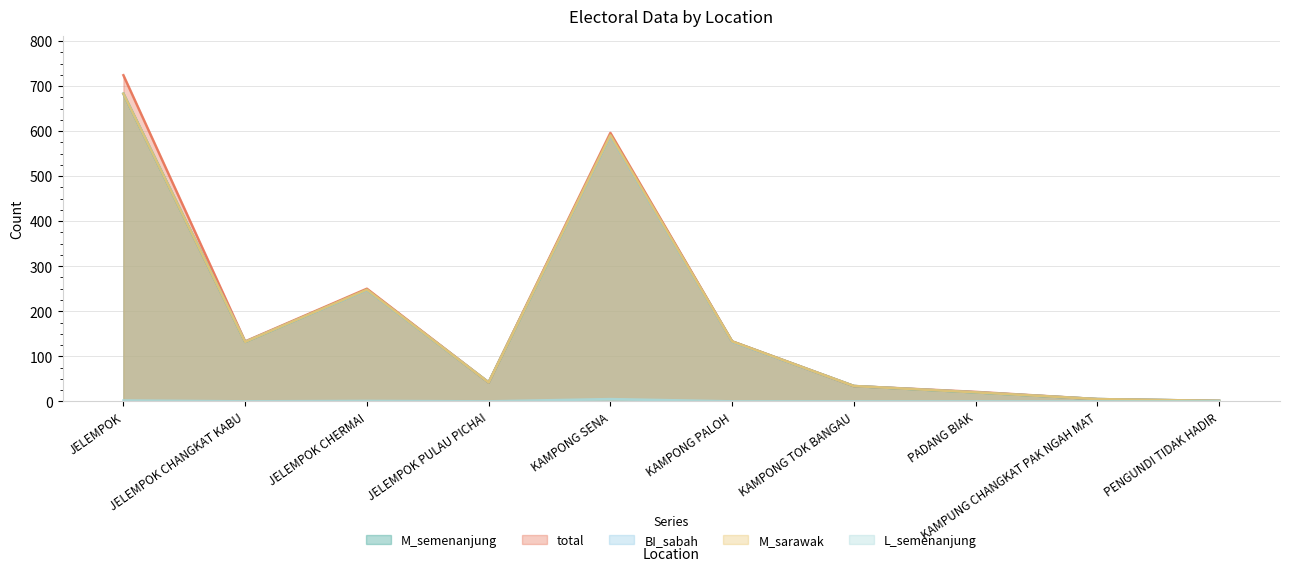

Reading left to right, what are all the values shown in this chart?

M_semenanjung: JELEMPOK=683	JELEMPOK CHANGKAT KABU=132	JELEMPOK CHERMAI=248	JELEMPOK PULAU PICHAI=42	KAMPONG SENA=591	KAMPONG PALOH=133	KAMPONG TOK BANGAU=34	PADANG BIAK=20	KAMPUNG CHANGKAT PAK NGAH MAT=5	PENGUNDI TIDAK HADIR=1
M_sarawak: JELEMPOK=683	JELEMPOK CHANGKAT KABU=132	JELEMPOK CHERMAI=248	JELEMPOK PULAU PICHAI=42	KAMPONG SENA=591	KAMPONG PALOH=133	KAMPONG TOK BANGAU=34	PADANG BIAK=20	KAMPUNG CHANGKAT PAK NGAH MAT=5	PENGUNDI TIDAK HADIR=1
total: JELEMPOK=724	JELEMPOK CHANGKAT KABU=133	JELEMPOK CHERMAI=250	JELEMPOK PULAU PICHAI=42	KAMPONG SENA=596	KAMPONG PALOH=133	KAMPONG TOK BANGAU=34	PADANG BIAK=21	KAMPUNG CHANGKAT PAK NGAH MAT=5	PENGUNDI TIDAK HADIR=1
BI_sabah: JELEMPOK=683	JELEMPOK CHANGKAT KABU=132	JELEMPOK CHERMAI=247	JELEMPOK PULAU PICHAI=42	KAMPONG SENA=589	KAMPONG PALOH=132	KAMPONG TOK BANGAU=34	PADANG BIAK=20	KAMPUNG CHANGKAT PAK NGAH MAT=5	PENGUNDI TIDAK HADIR=1
L_semenanjung: JELEMPOK=2	JELEMPOK CHANGKAT KABU=0	JELEMPOK CHERMAI=1	JELEMPOK PULAU PICHAI=0	KAMPONG SENA=5	KAMPONG PALOH=0	KAMPONG TOK BANGAU=0	PADANG BIAK=0	KAMPUNG CHANGKAT PAK NGAH MAT=0	PENGUNDI TIDAK HADIR=0